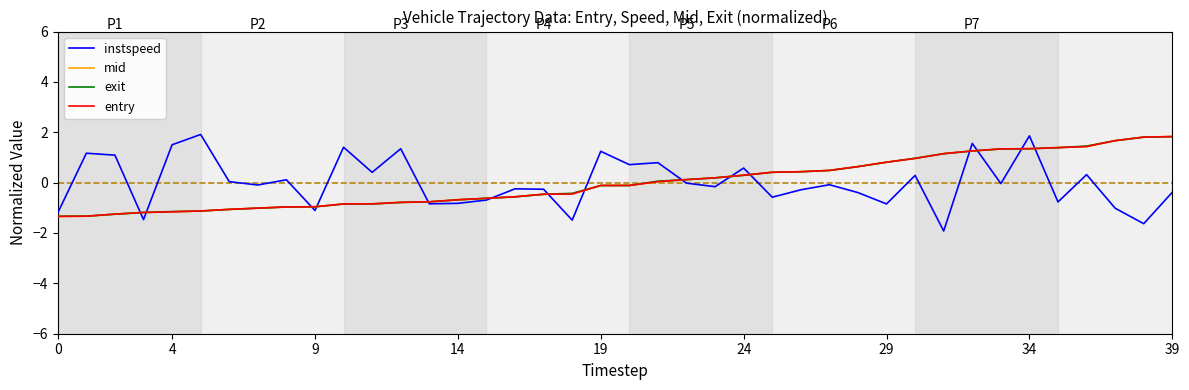

Which series ends up on top after the final intersection of instspeed and exit?

exit